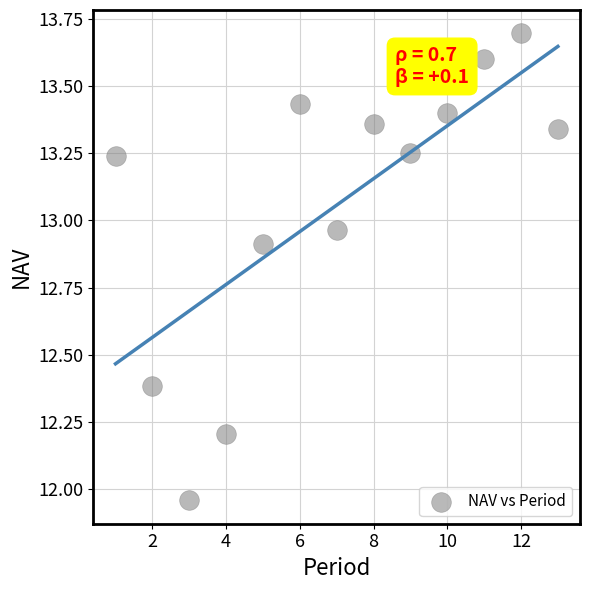

What is the range of Y values (max minus min)?

1.7